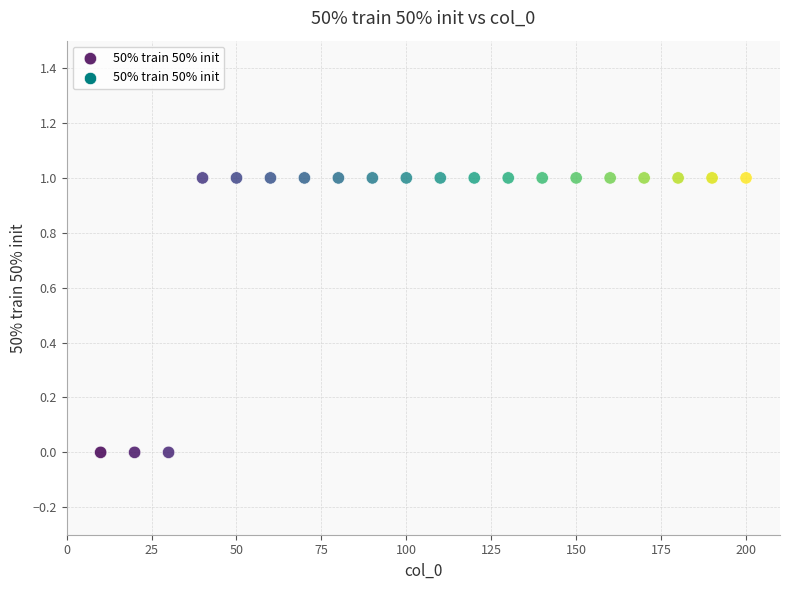

What is the range of X values (max minus min)?

190